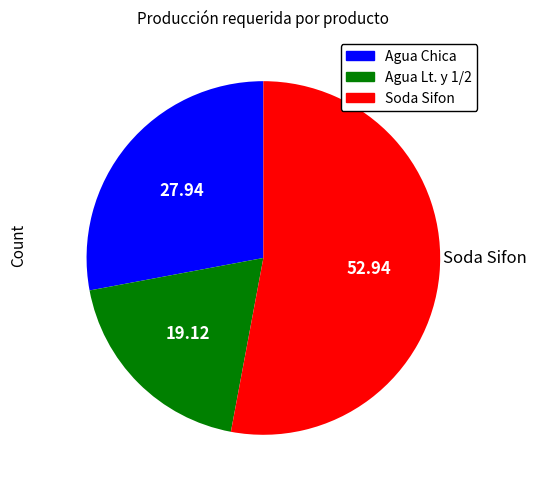

Between Agua Chica and Soda Sifon, which is larger?

Soda Sifon